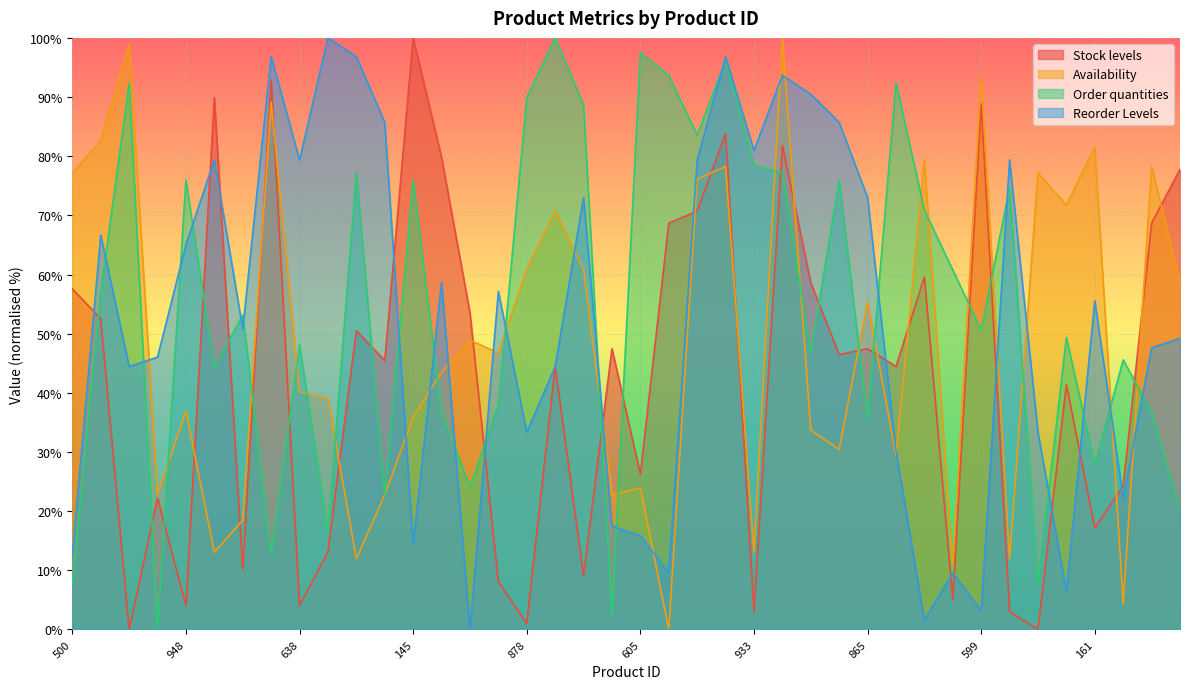

At which category is the sum across all series the highest?

717